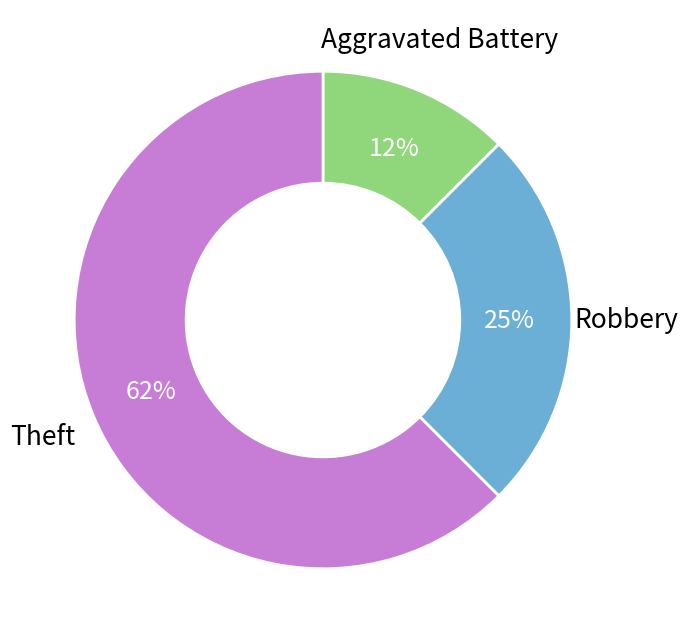

To the nearest percent, what is the average slice percentage?

33%